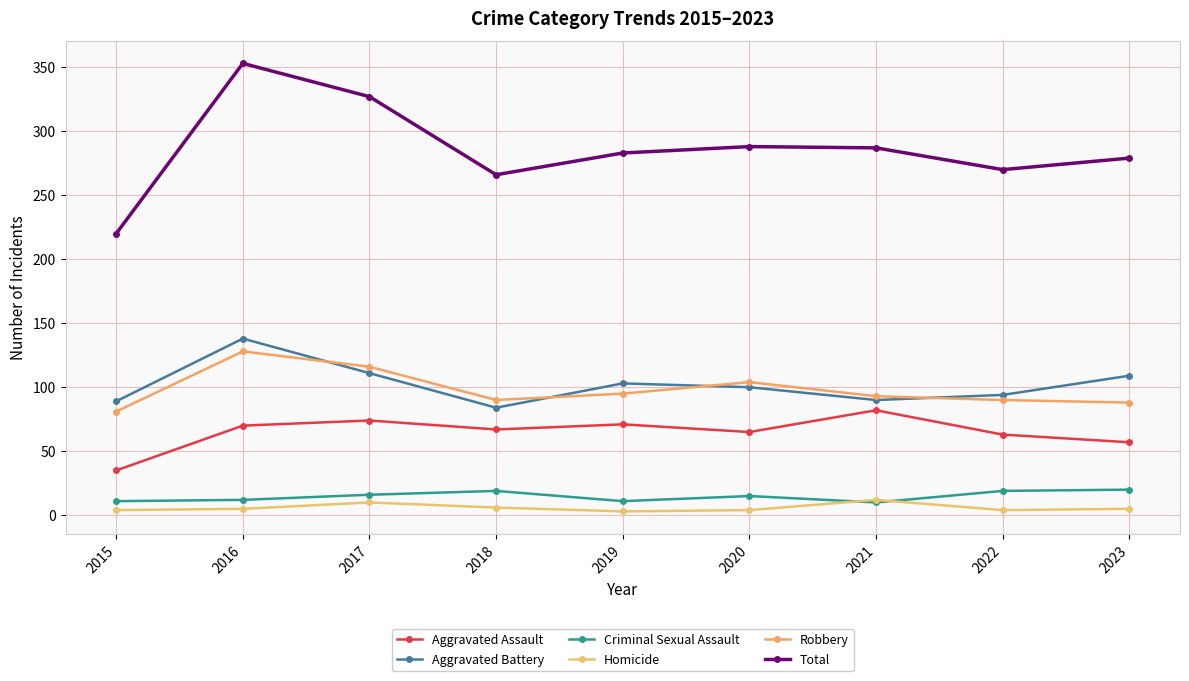

What is the difference between the highest and lowest values at 2019?

280